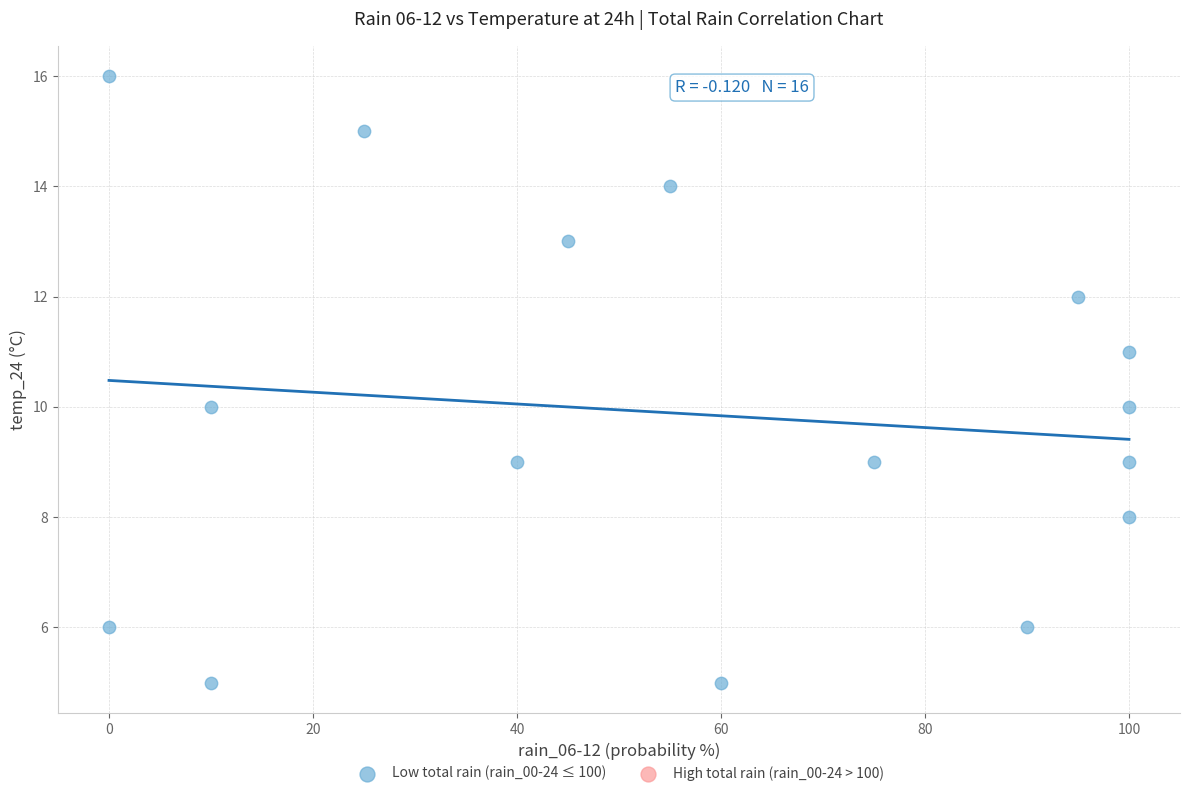

What is the range of Y values (max minus min)?

11